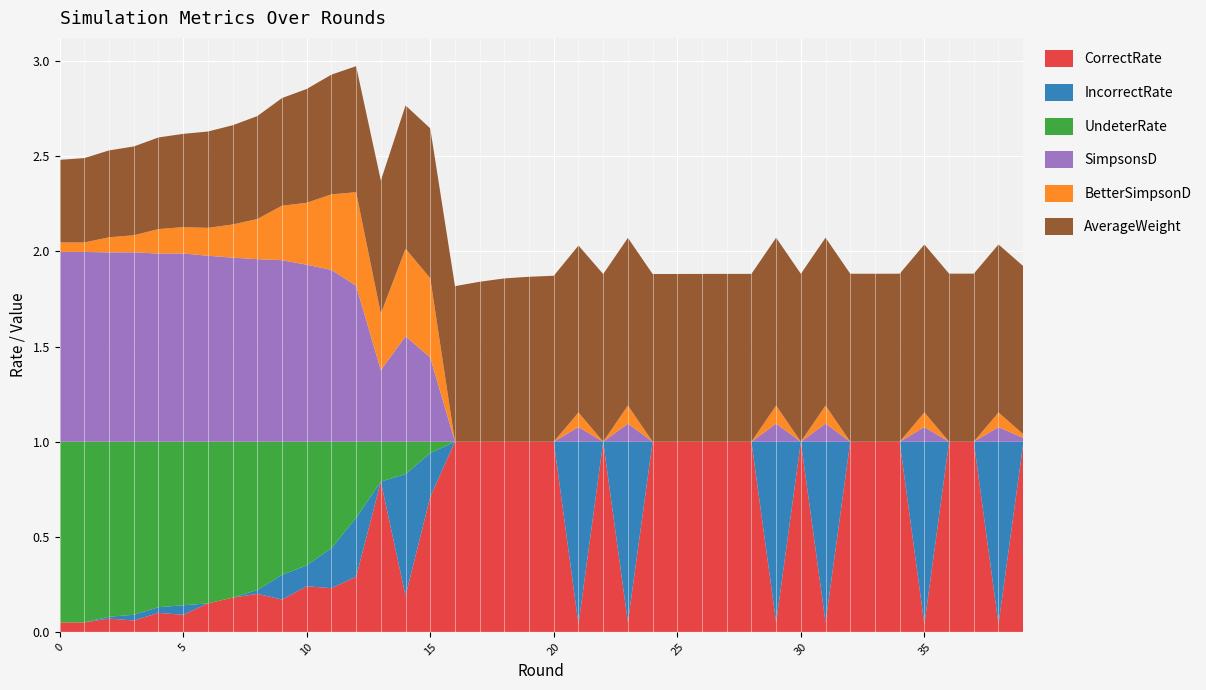

Reading left to right, what are all the values shown in this chart?

CorrectRate: 0.1	0.1	0.1	0.1	0.1	0.1	0.1	0.2	0.2	0.2	0.2	0.2	0.3	0.8	0.2	0.7	1.0	1.0	1.0	1.0	1.0	0.0	1.0	0.1	1.0	1.0	1.0	1.0	1.0	0.1	1.0	0.1	1.0	1.0	1.0	0.0	1.0	1.0	0.0	1.0
IncorrectRate: 0.0	0.0	0.0	0.0	0.0	0.1	0.0	0.0	0.0	0.1	0.1	0.2	0.3	0.0	0.6	0.2	0.0	0.0	0.0	0.0	0.0	1.0	0.0	0.9	0.0	0.0	0.0	0.0	0.0	0.9	0.0	0.9	0.0	0.0	0.0	1.0	0.0	0.0	1.0	0.0
UndeterRate: 0.9	0.9	0.9	0.9	0.9	0.9	0.8	0.8	0.8	0.7	0.7	0.6	0.4	0.2	0.2	0.1	0.0	0.0	0.0	0.0	0.0	0.0	0.0	0.0	0.0	0.0	0.0	0.0	0.0	0.0	0.0	0.0	0.0	0.0	0.0	0.0	0.0	0.0	0.0	0.0
SimpsonsD: 1.0	1.0	1.0	1.0	1.0	1.0	1.0	1.0	1.0	1.0	0.9	0.9	0.8	0.4	0.6	0.4	0.0	0.0	0.0	0.0	0.0	0.1	0.0	0.1	0.0	0.0	0.0	0.0	0.0	0.1	0.0	0.1	0.0	0.0	0.0	0.1	0.0	0.0	0.1	0.0
BetterSimpsonD: 0.0	0.0	0.1	0.1	0.1	0.1	0.1	0.2	0.2	0.3	0.3	0.4	0.5	0.3	0.5	0.4	0.0	0.0	0.0	0.0	0.0	0.1	0.0	0.1	0.0	0.0	0.0	0.0	0.0	0.1	0.0	0.1	0.0	0.0	0.0	0.1	0.0	0.0	0.1	0.0
AverageWeight: 0.4	0.4	0.5	0.5	0.5	0.5	0.5	0.5	0.5	0.6	0.6	0.6	0.7	0.7	0.8	0.8	0.8	0.8	0.9	0.9	0.9	0.9	0.9	0.9	0.9	0.9	0.9	0.9	0.9	0.9	0.9	0.9	0.9	0.9	0.9	0.9	0.9	0.9	0.9	0.9